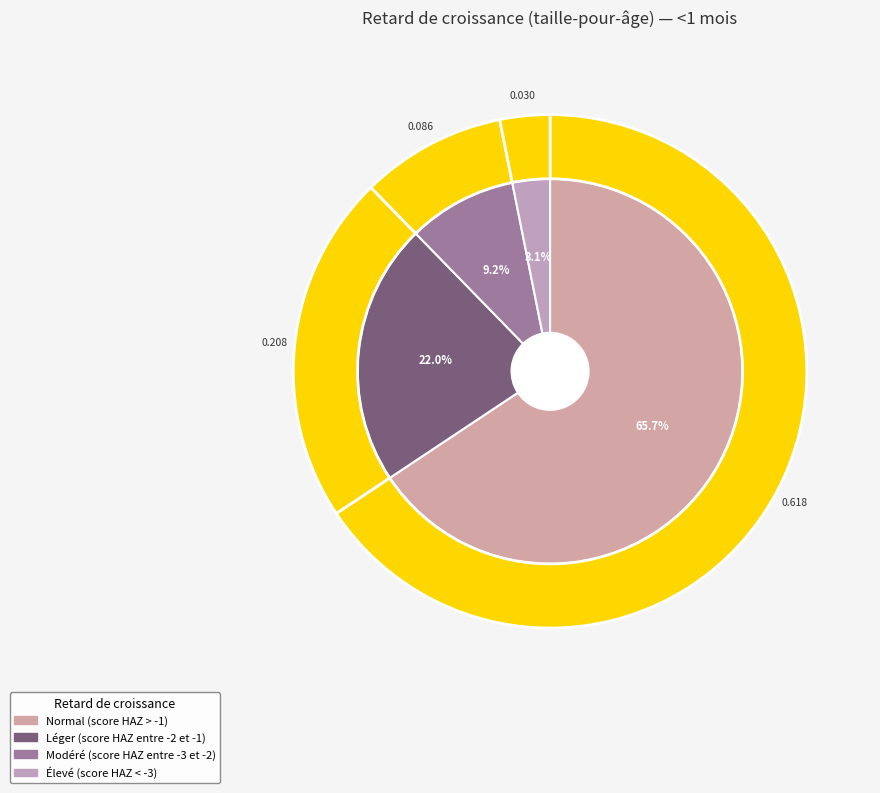

Count the number of slices in the pie.

4